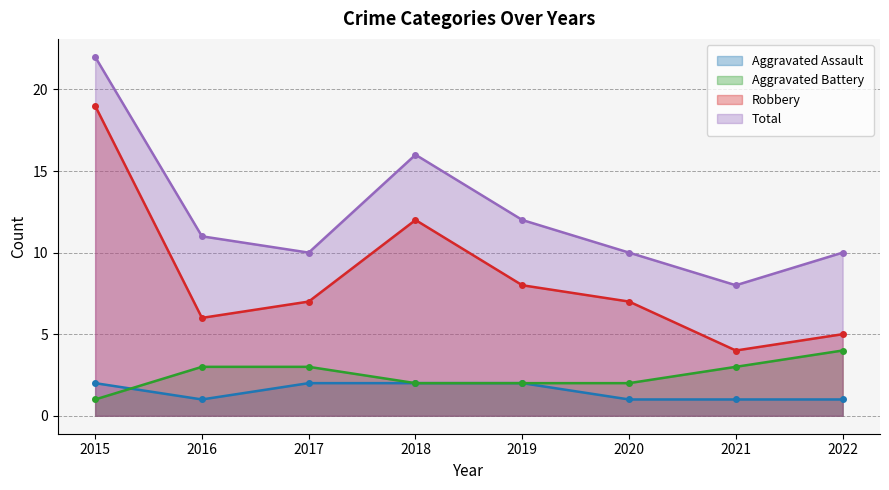

Between 2019 and 2021, which series saw the biggest shift?

Robbery